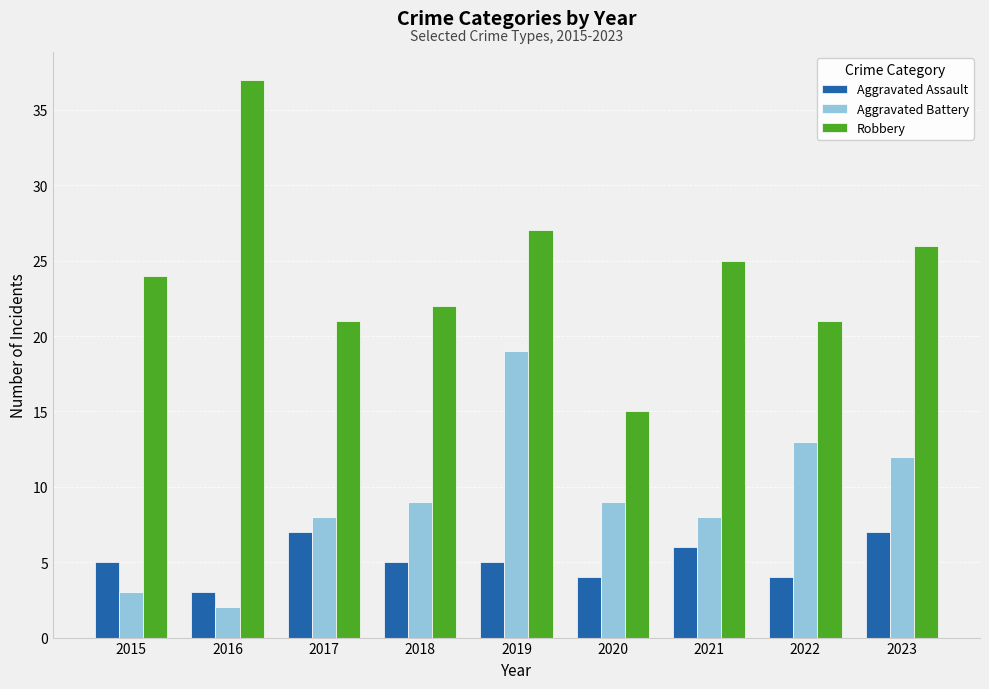

Which label corresponds to the smallest value in the chart?

2016